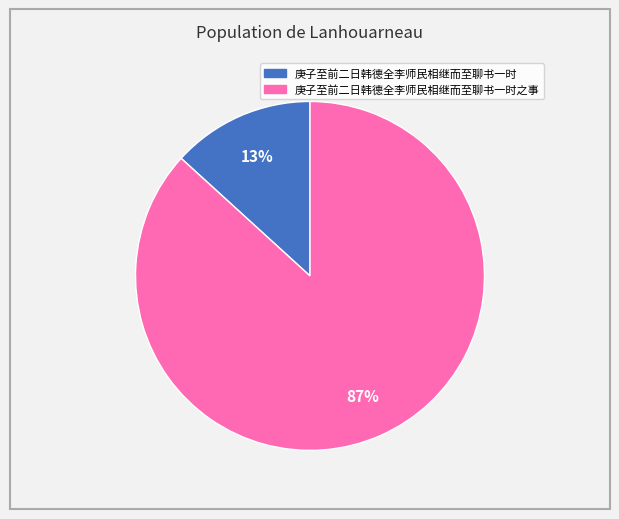

To the nearest percent, what is the difference between the largest and smallest slice percentages?

74%